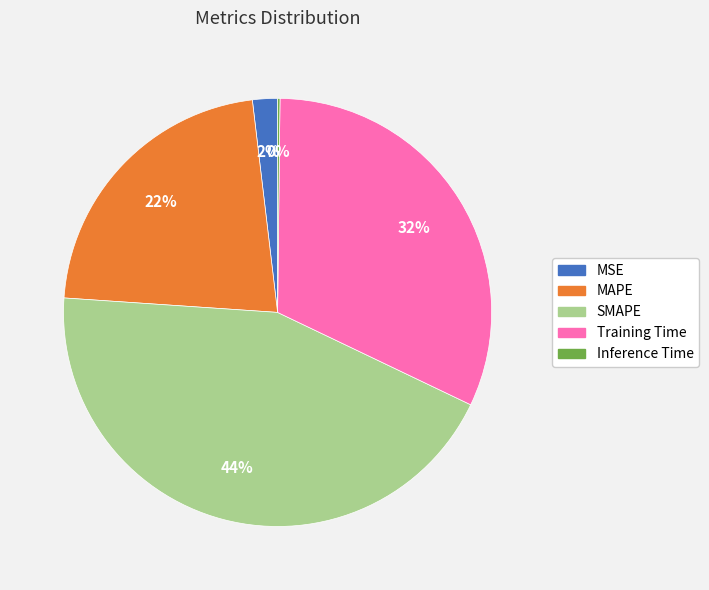

Is the sum of MSE and SMAPE greater than half?

No